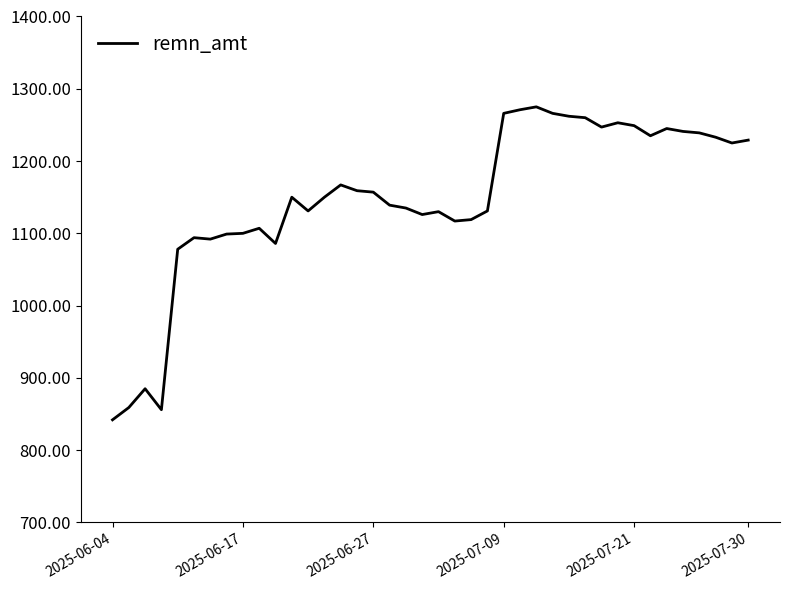

What is the smallest value displayed?

842